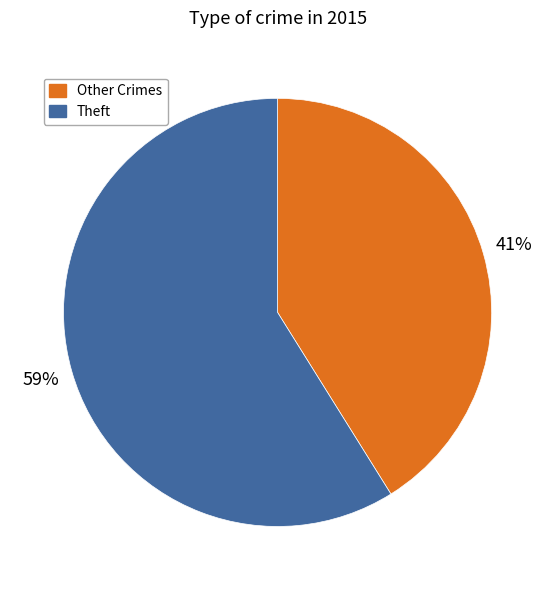

True or false: Other Crimes accounts for 41% of the total.

True